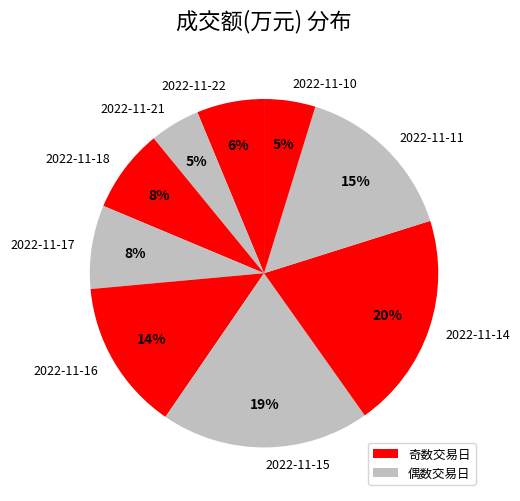

How many slices are in this pie chart?

9